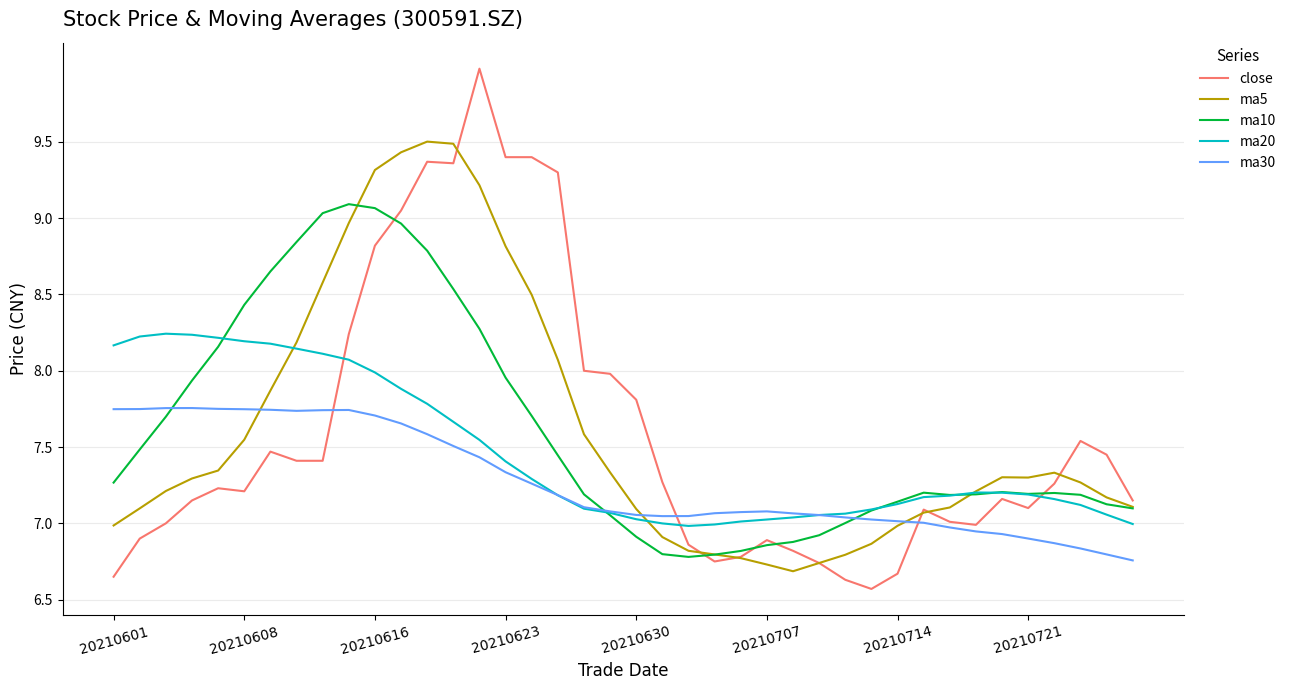

What is the difference between the second highest and second lowest values in the ma5 series?

2.8